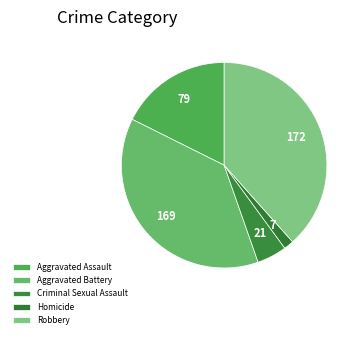

To the nearest percent, what portion does Robbery represent?

38%